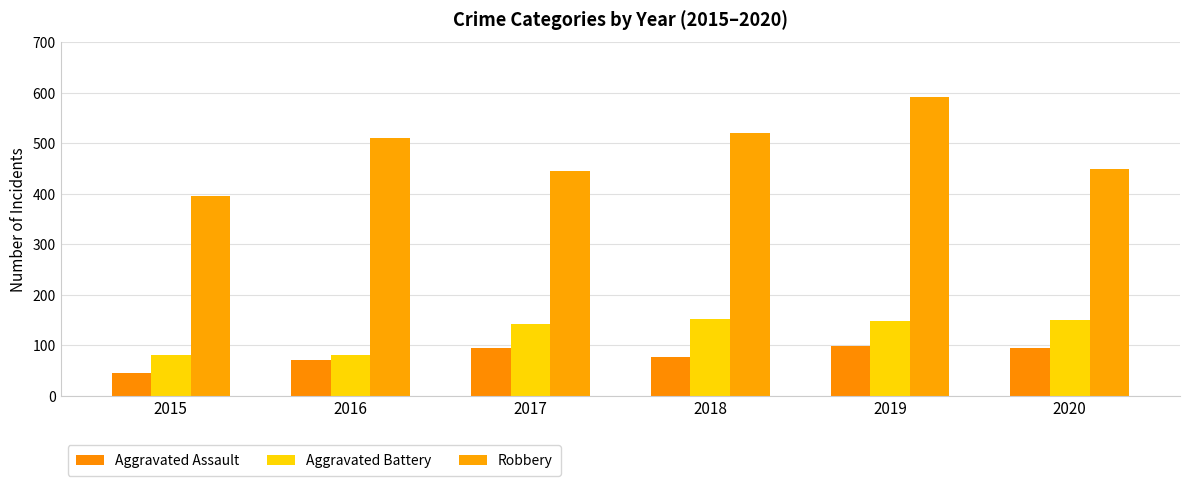

Reading left to right, what are all the values shown in this chart?

Aggravated Assault: 46	71	95	77	98	94
Aggravated Battery: 82	82	142	152	148	150
Robbery: 395	510	446	520	591	450